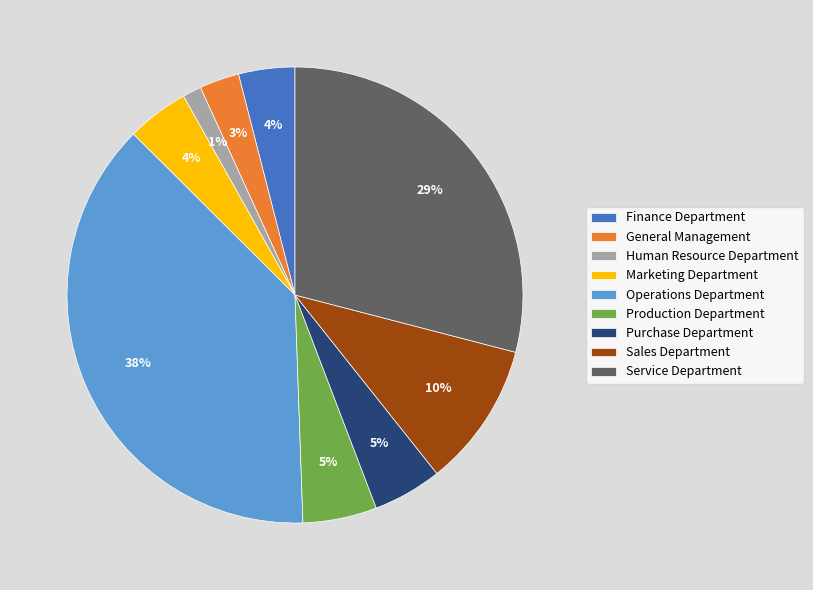

Which has a higher value, Operations Department or Sales Department?

Operations Department